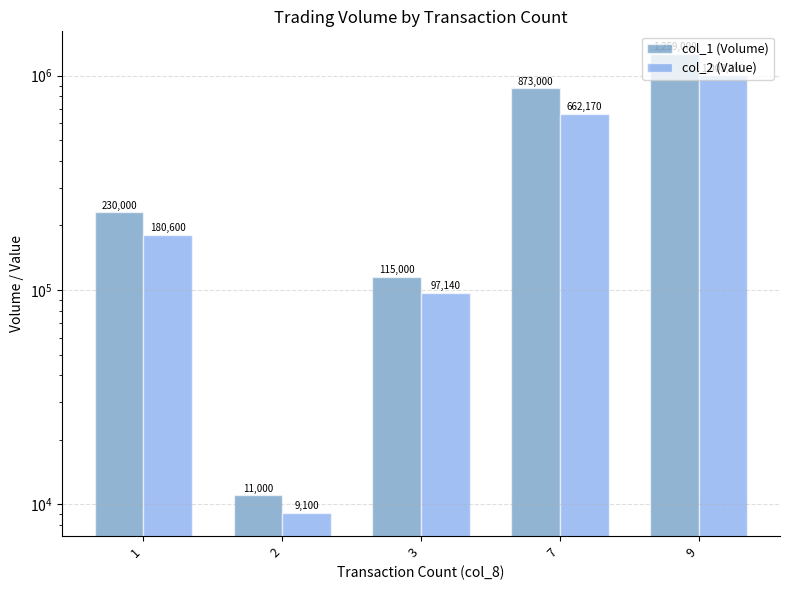

Which series has the largest range (max minus min)?

col_1 (Volume)